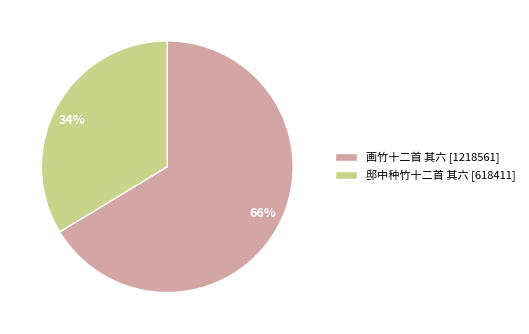

To the nearest percent, what portion does 画竹十二首 其六 represent?

66%